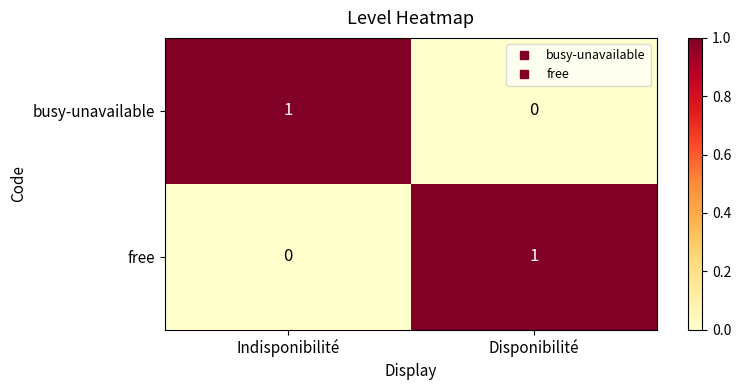

The free series shows 0 at Indisponibilité. True or false?

True